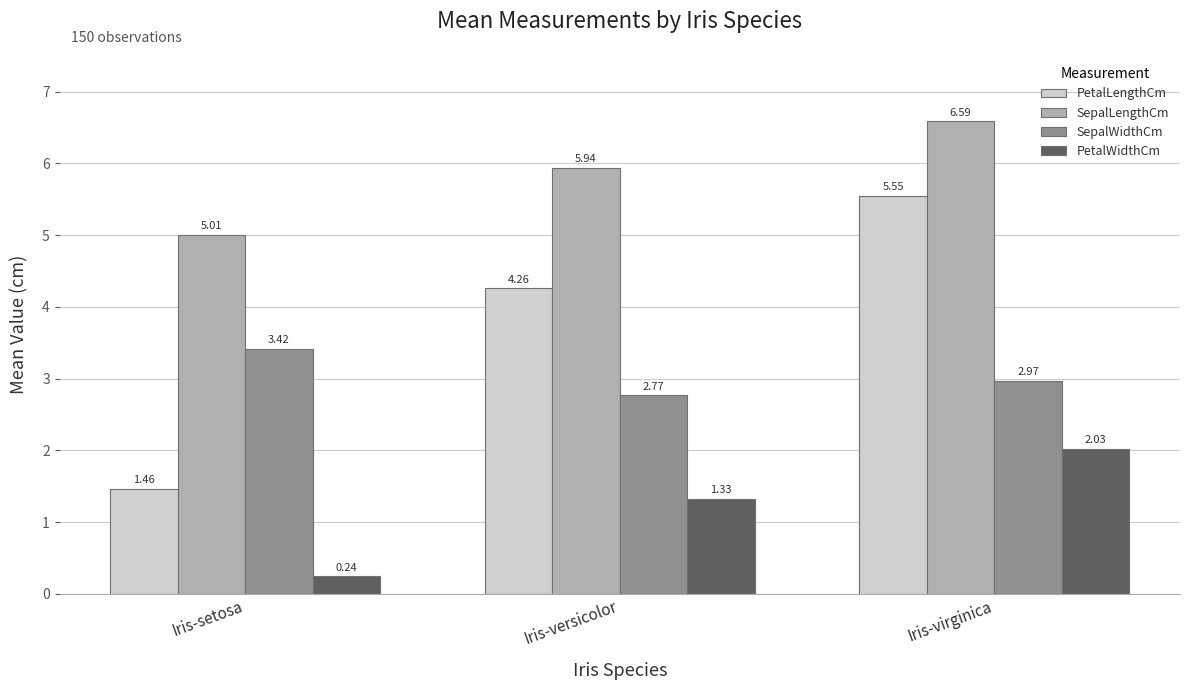

Count the number of categories in the chart.

3